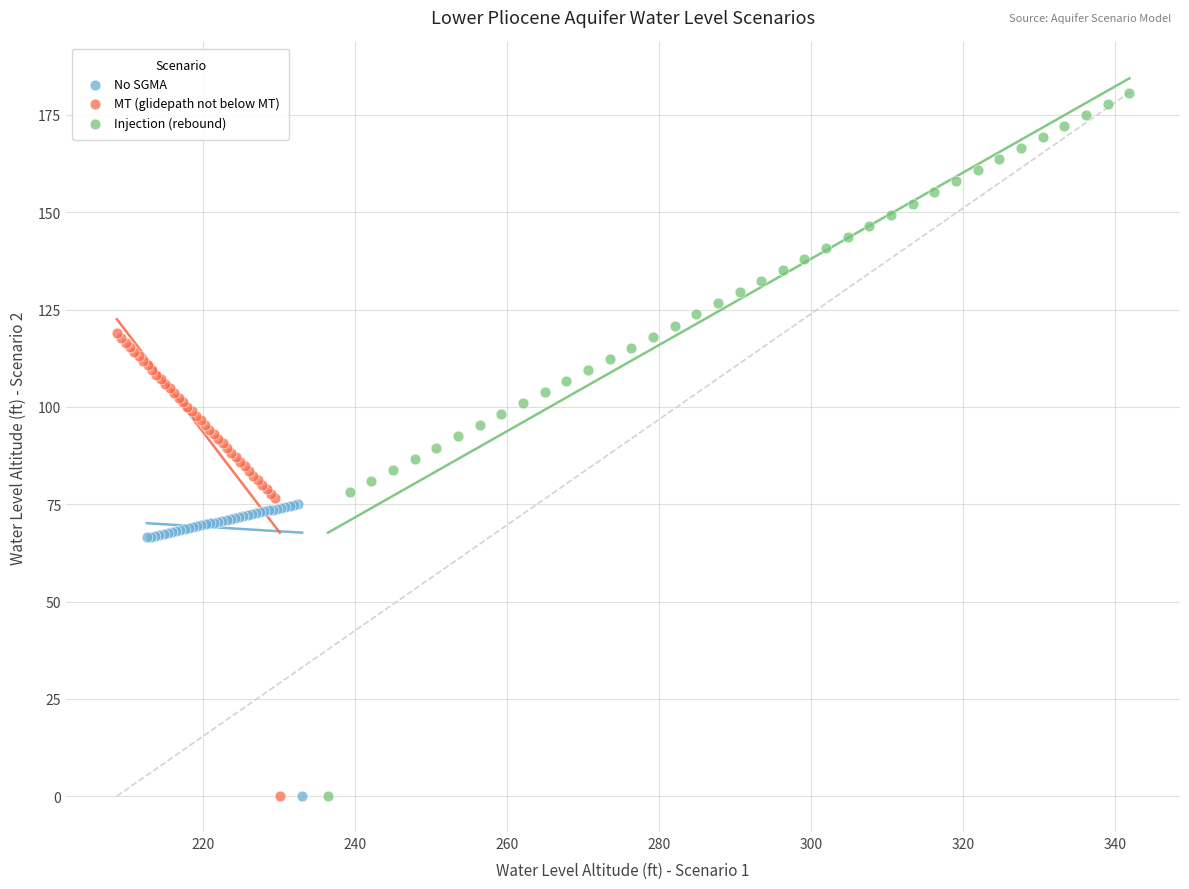

Which series reaches the maximum Y coordinate?

Injection (rebound)